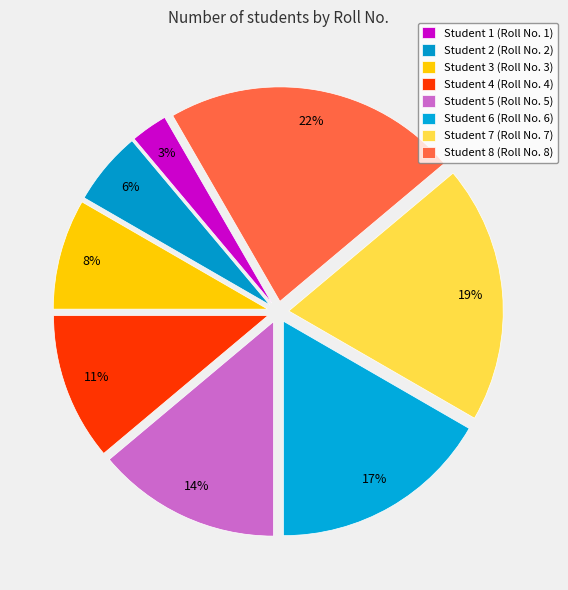

Which slice is the smallest?

Student 1